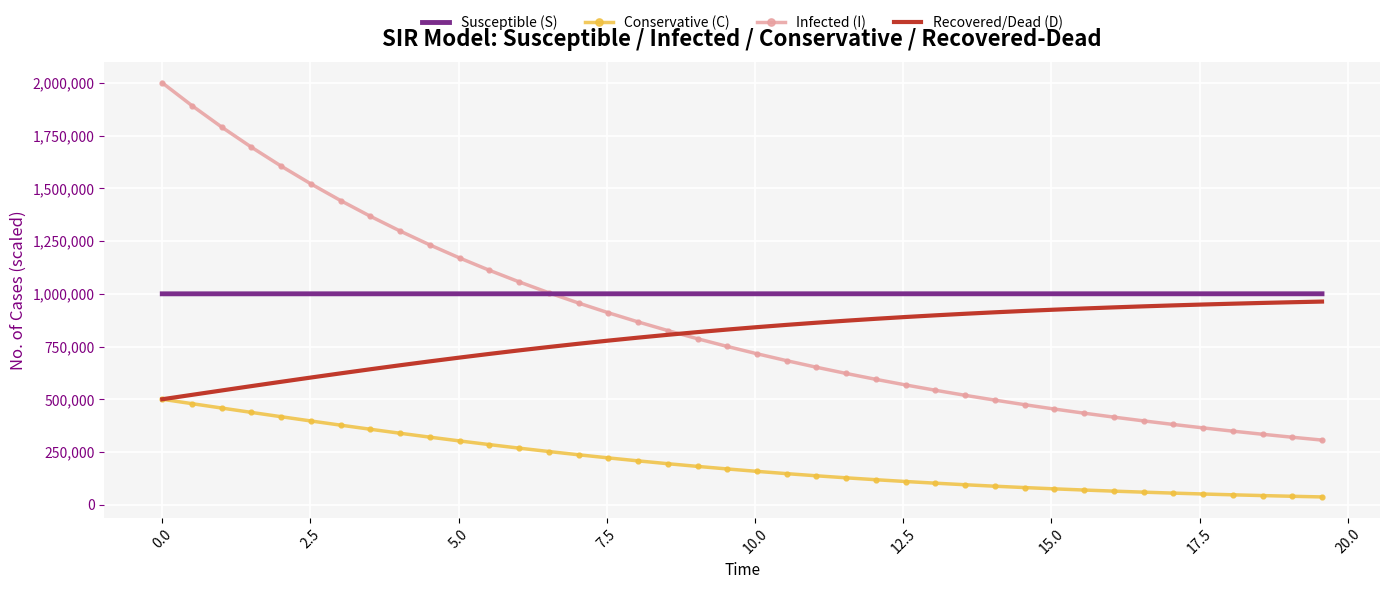

True or false: Infected (I) and Conservative (C) cross at least once.

False